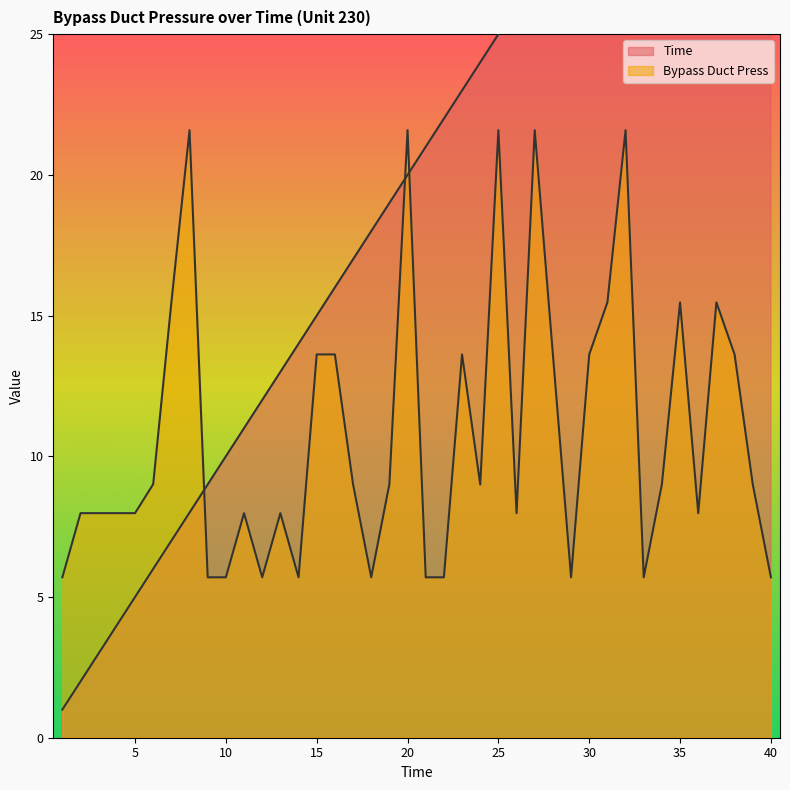

Reading left to right, transcribe all the data shown in this chart.

Time: 1.0	2.0	3.0	4.0	5.0	6.0	7.0	8.0	9.0	10.0	11.0	12.0	13.0	14.0	15.0	16.0	17.0	18.0	19.0	20.0	21.0	22.0	23.0	24.0	25.0	26.0	27.0	28.0	29.0	30.0	31.0	32.0	33.0	34.0	35.0	36.0	37.0	38.0	39.0	40.0
Bypass Duct Press: 5.7	8.0	8.0	8.0	8.0	9.0	15.5	21.6	5.7	5.7	8.0	5.7	8.0	5.7	13.6	13.6	9.0	5.7	9.0	21.6	5.7	5.7	13.6	9.0	21.6	8.0	21.6	13.6	5.7	13.6	15.5	21.6	5.7	9.0	15.5	8.0	15.5	13.6	9.0	5.7